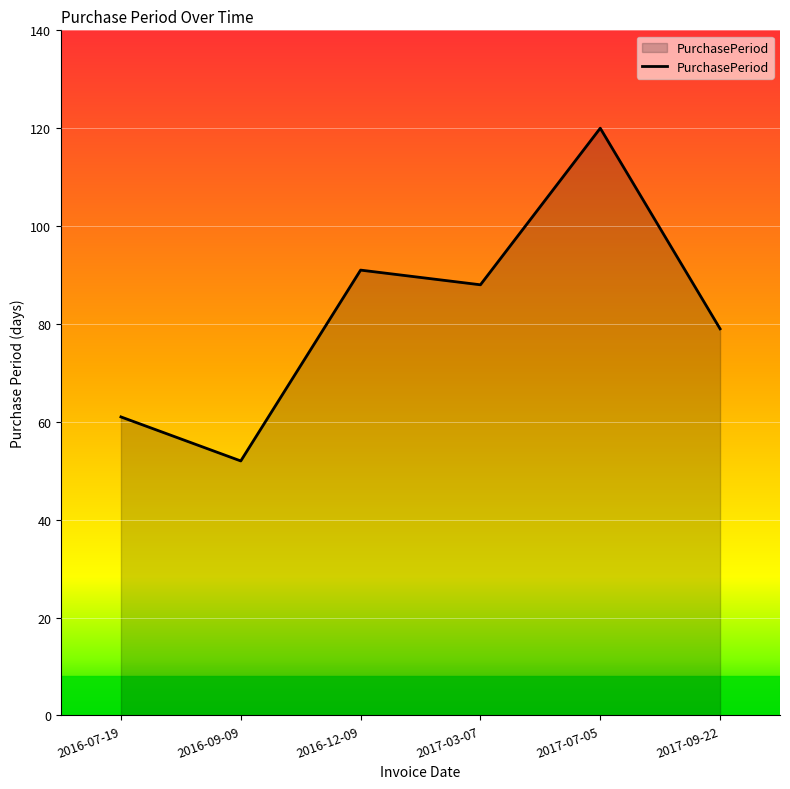

Where is the first local minimum?

2016-09-09